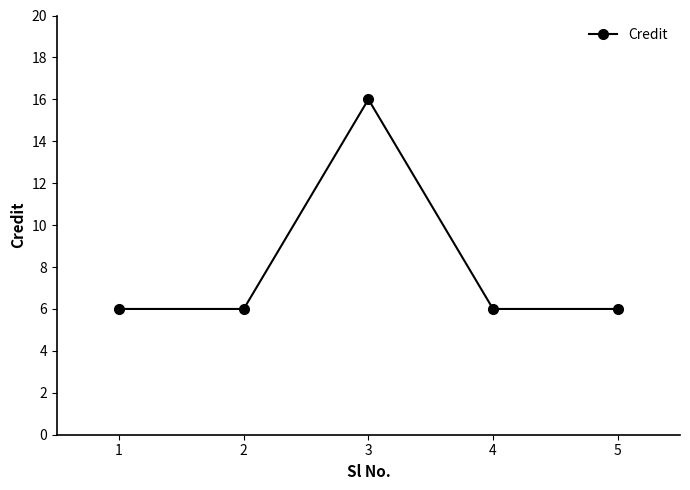

True or false: there are more than 1 points higher than both neighbors.

False